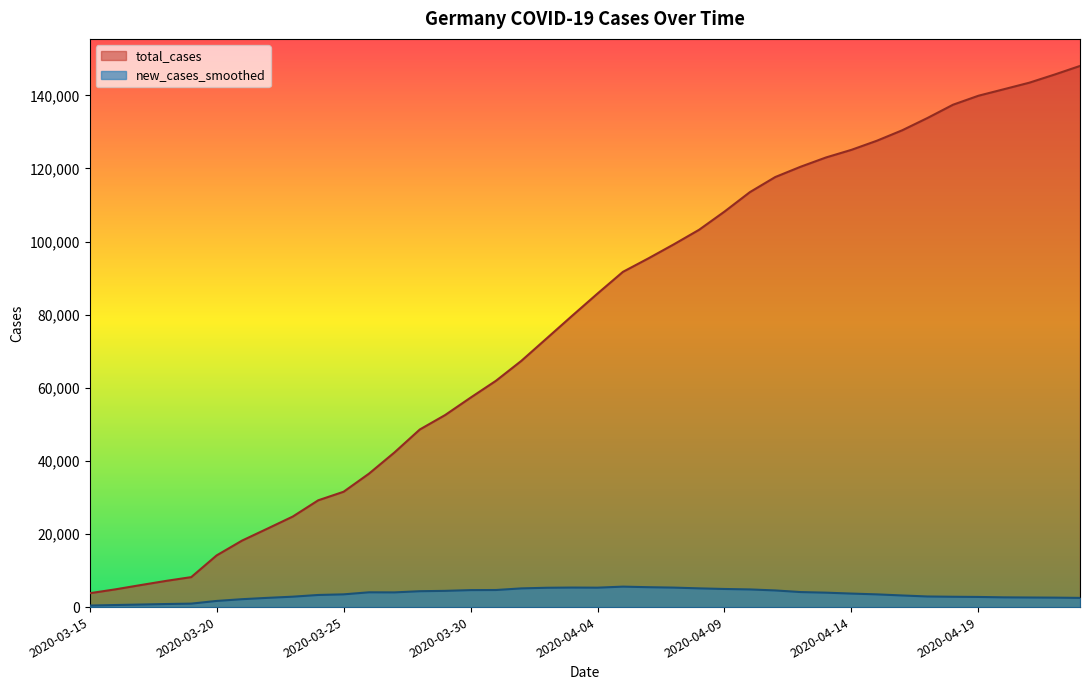

Does the chart display data point markers on the line(s)?

No